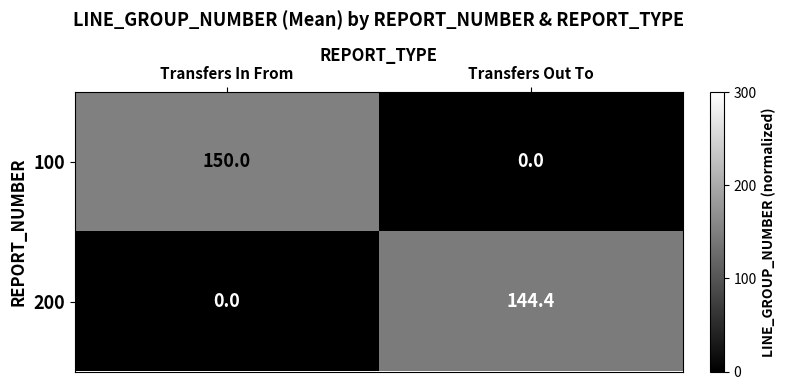

Between Transfers In From and Transfers Out To, which series saw the biggest shift?

100